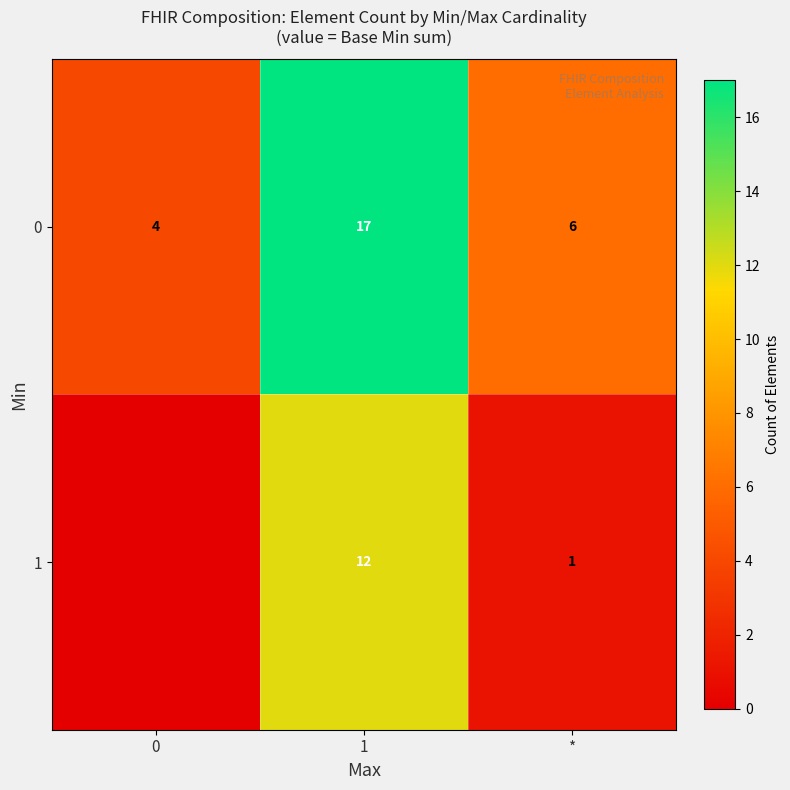

How many distinct data groups are displayed?

2